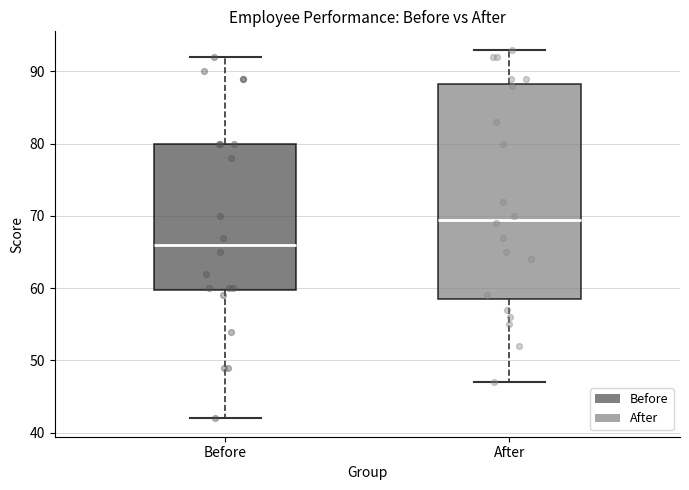

Which box is the tallest, from its lower edge to its upper edge?

After